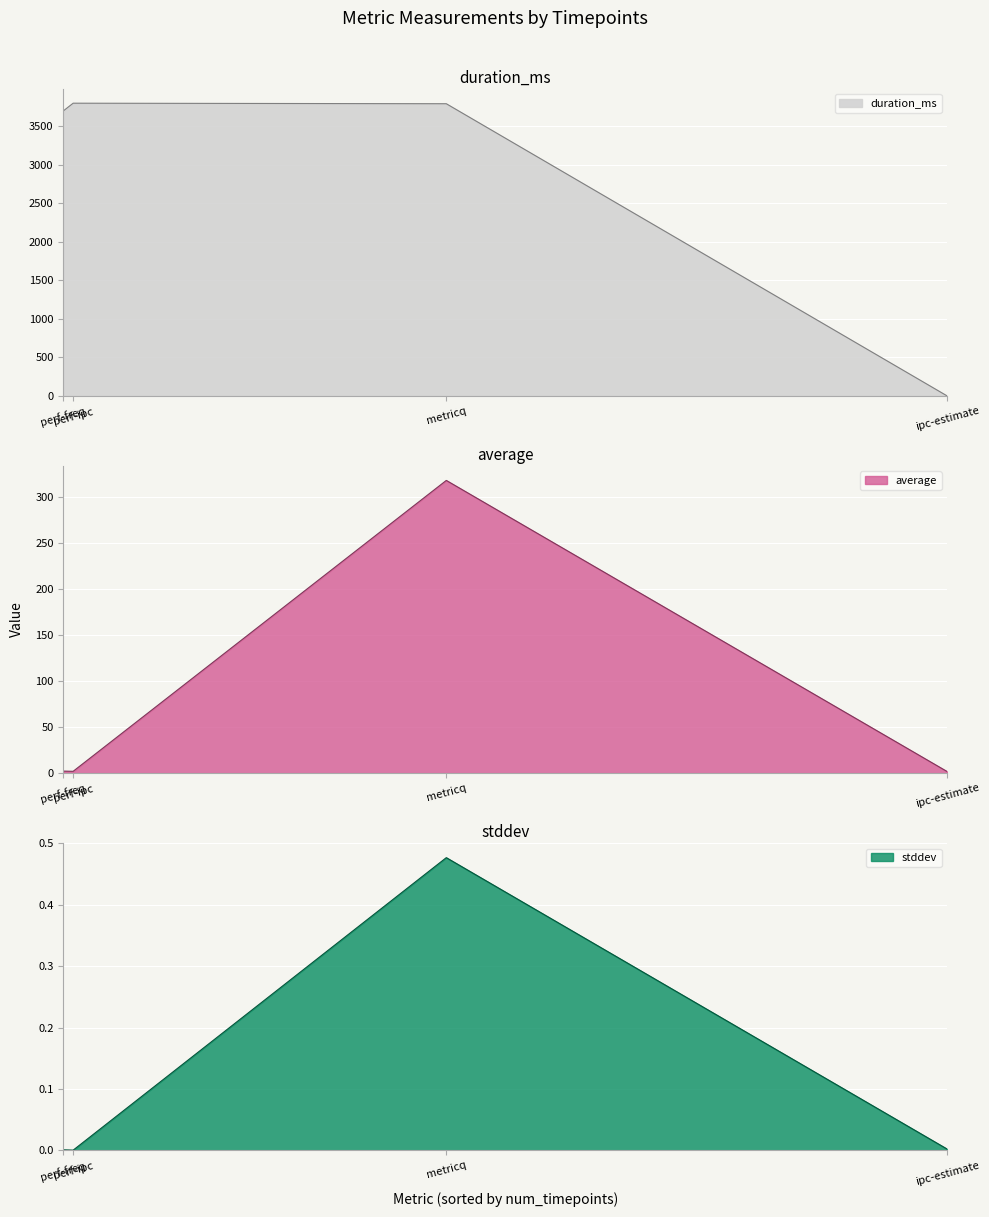

What is the spread (max minus min) of values at metricq?

3794.5